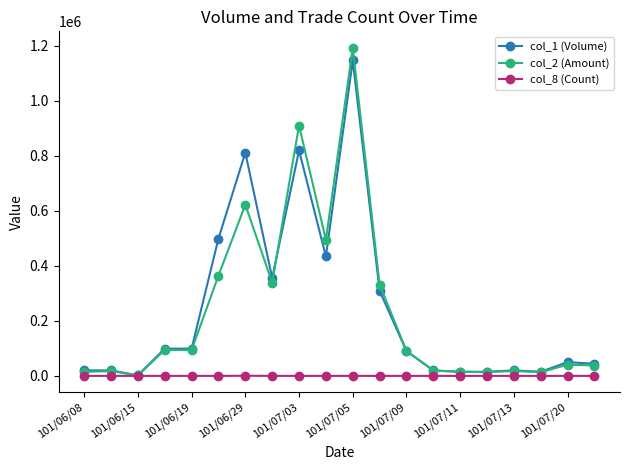

What is the average value of the col_8 (Count) series?

31